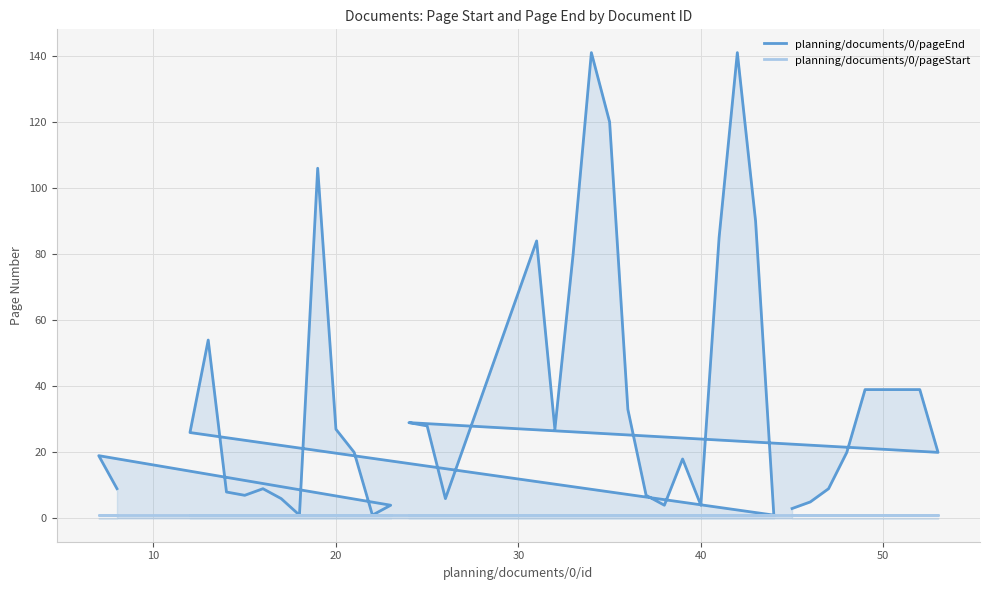

Read the planning/documents/0/pageEnd value at 50.

39